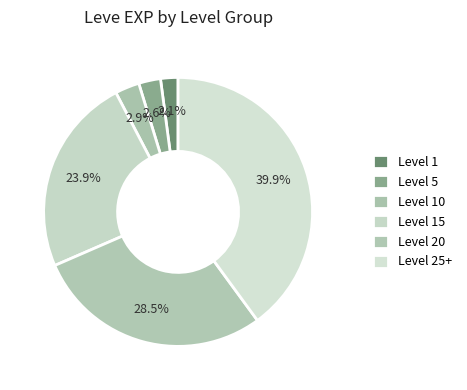

What is the total percentage of Level 15 and Level 20?

52.4%